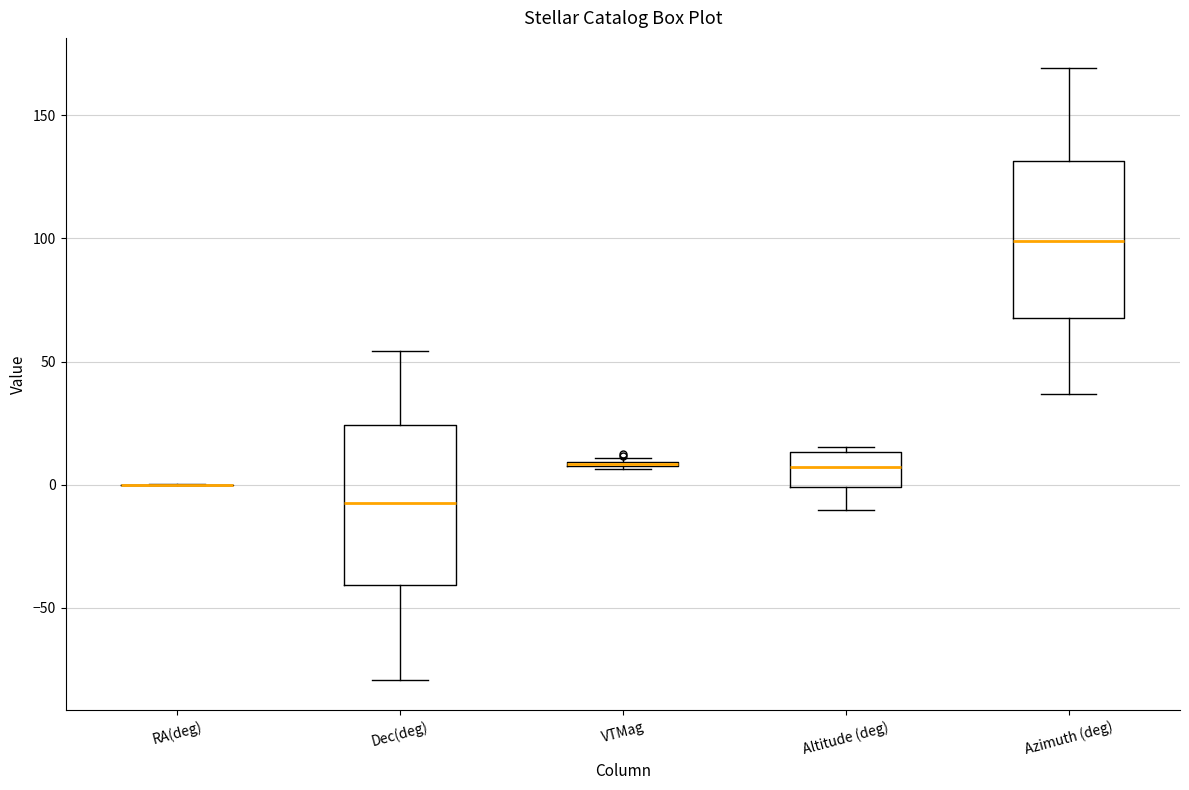

Where does the median line of the box for Dec(deg) sit on the y-axis? The values are not printed on the chart, so give them approximately, as read against the axis.

-5